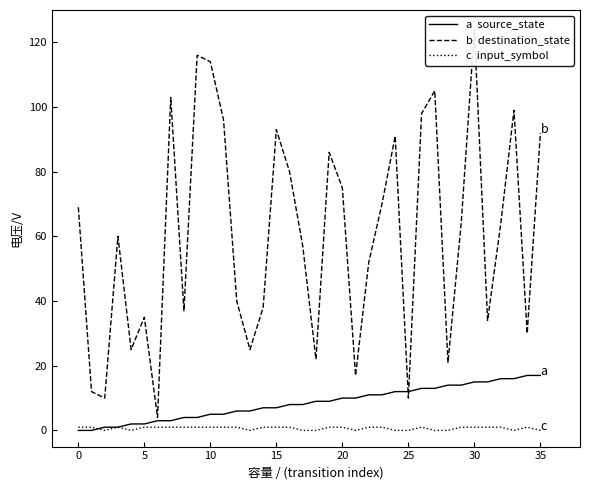

How many values in a  source_state are above zero?

34